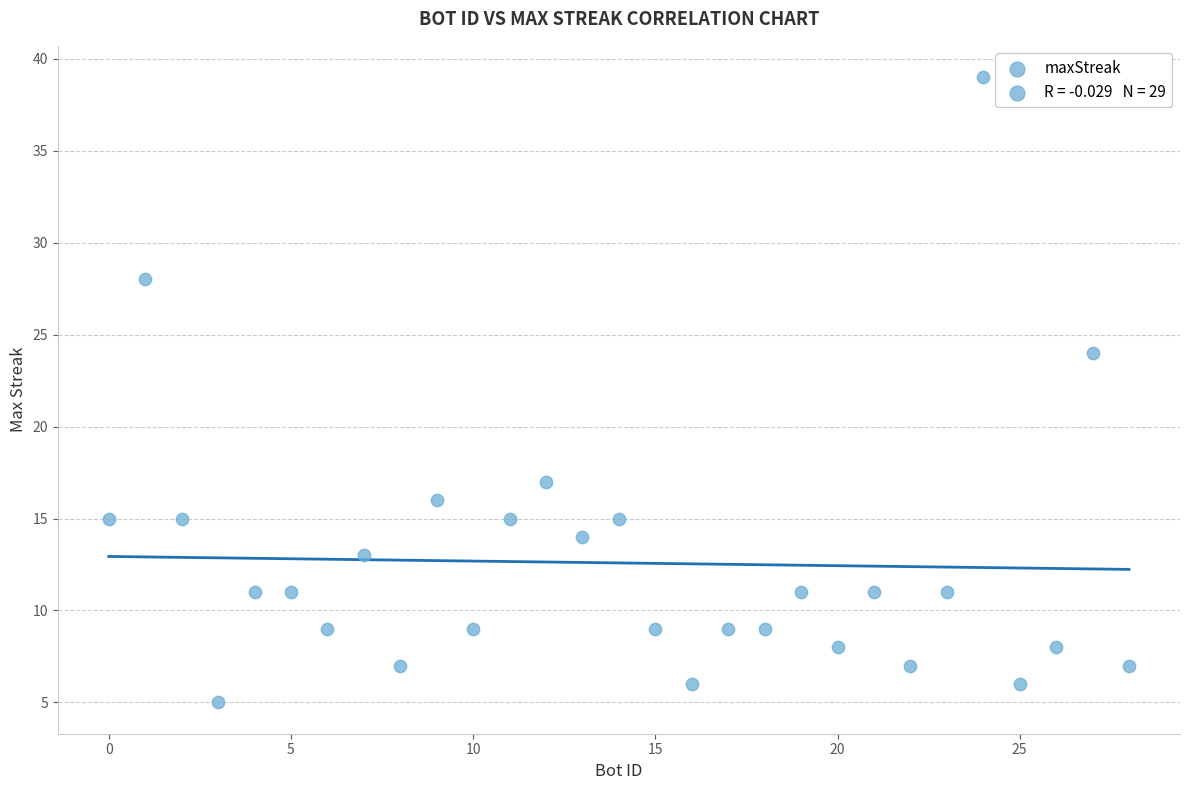

What Y value in the scatter plot is closest to 22?

24